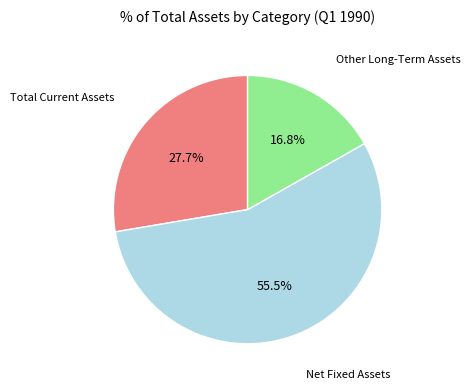

Does any single category account for the majority?

Yes